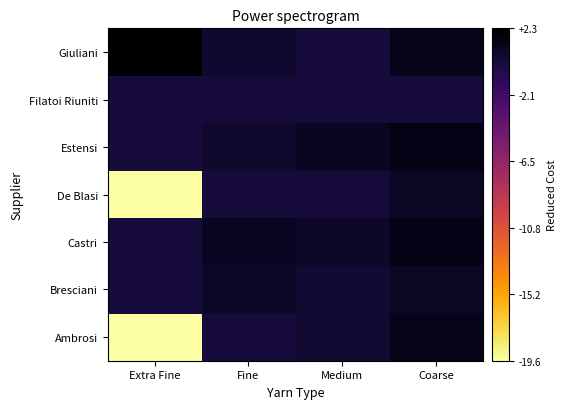

Reading left to right, transcribe all the data shown in this chart.

Ambrosi: Extra Fine=-19.6	Fine=0.0	Medium=0.4	Coarse=1.3
Bresciani: Extra Fine=0.0	Fine=0.8	Medium=0.4	Coarse=0.9
Castri: Extra Fine=0.0	Fine=1.0	Medium=0.7	Coarse=1.4
De Blasi: Extra Fine=-19.6	Fine=0.0	Medium=0.0	Coarse=0.9
Estensi: Extra Fine=0.0	Fine=0.5	Medium=1.0	Coarse=1.4
Filatoi Riuniti: Extra Fine=0.0	Fine=0.0	Medium=0.0	Coarse=0.0
Giuliani: Extra Fine=2.3	Fine=0.5	Medium=0.0	Coarse=1.3